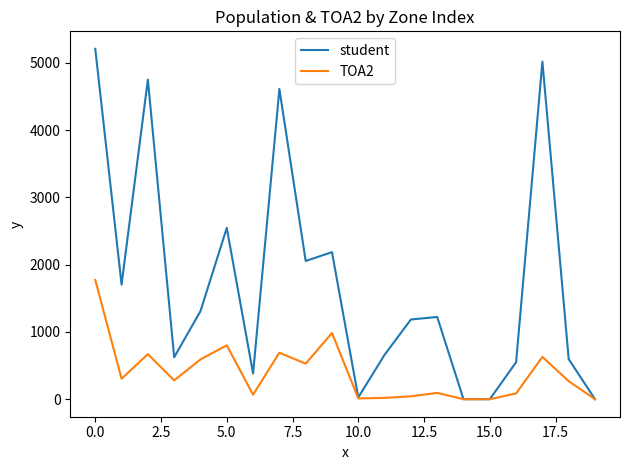

What is the maximum value shown in the chart?

5207.9